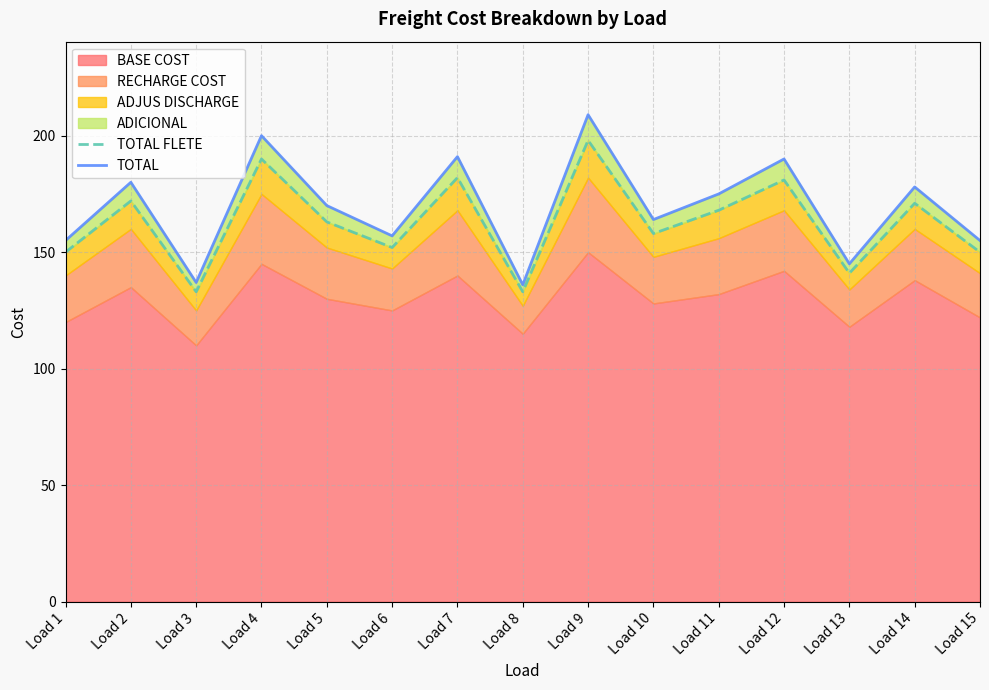

What is the difference between the TOTAL values at Load 1 and Load 6?

2